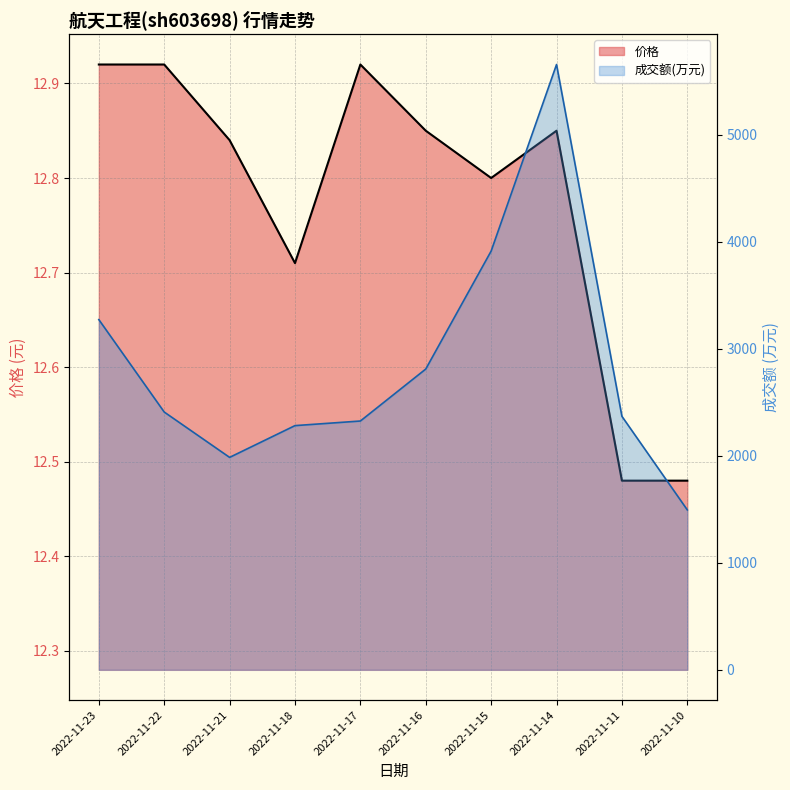

At which category is the sum across all series the highest?

2022-11-14